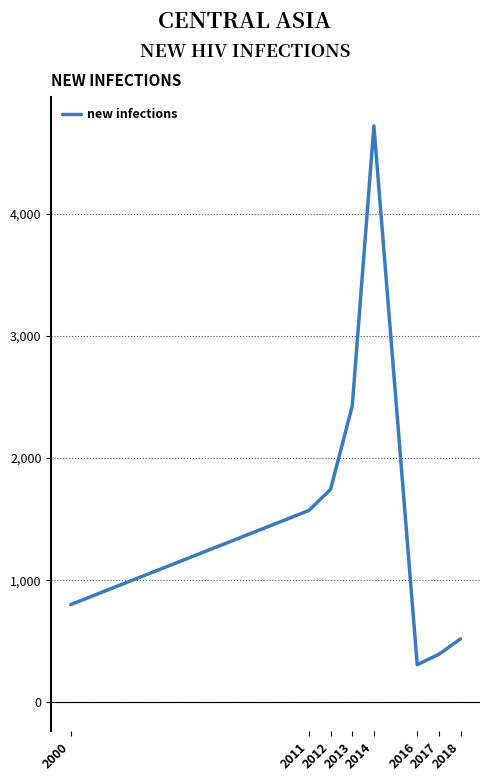

How many interior local valleys (lower than both neighbors) does the data have?

1